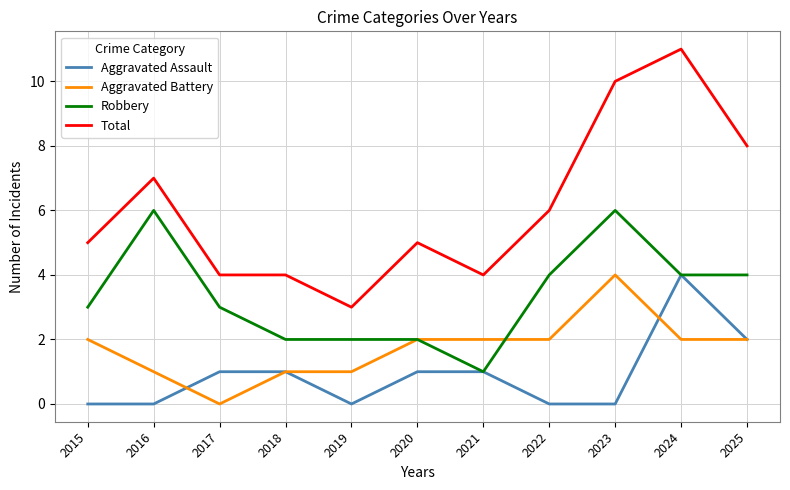

Count the Aggravated Assault values in the range 0 to 1.

9